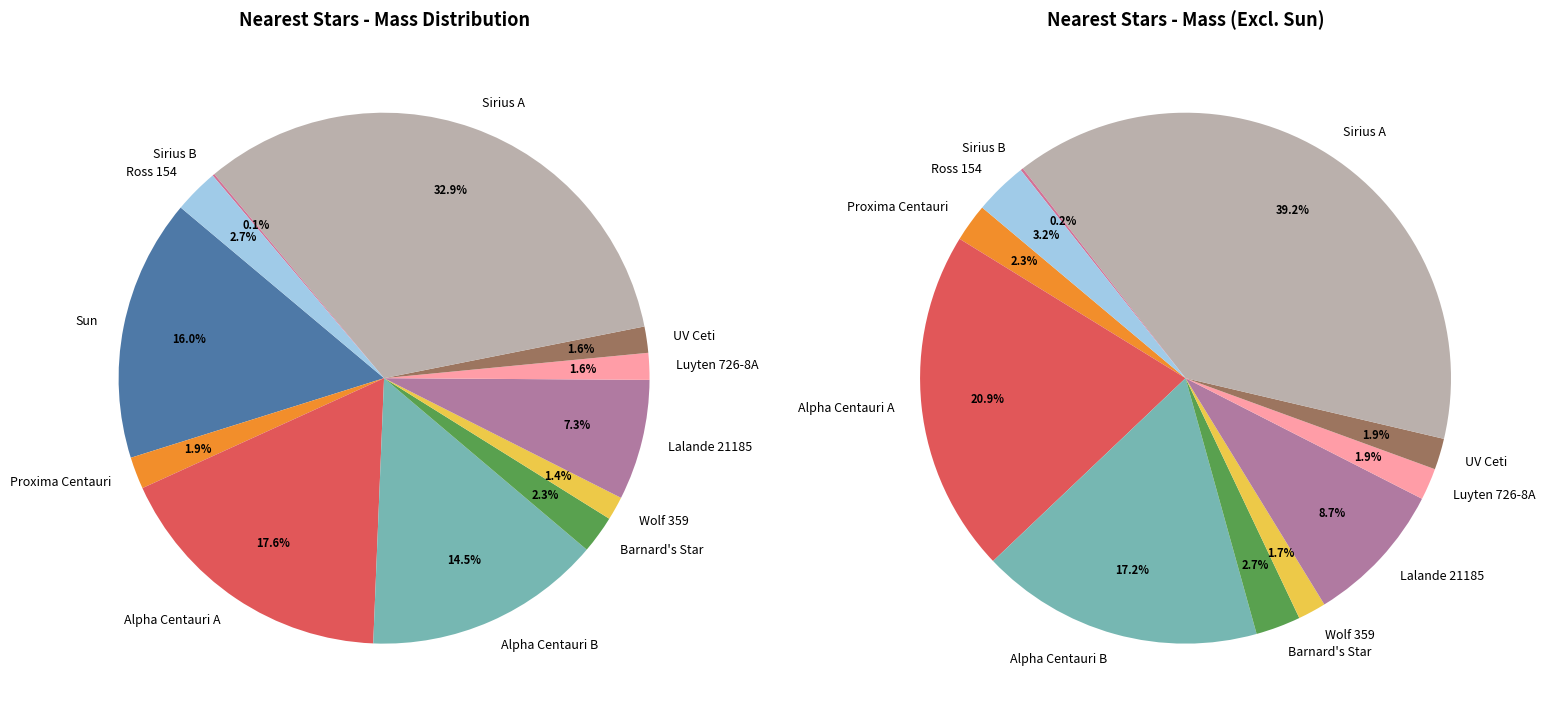

To the nearest percent, what is the difference between the Proxima Centauri and Sun slice percentages?

14%